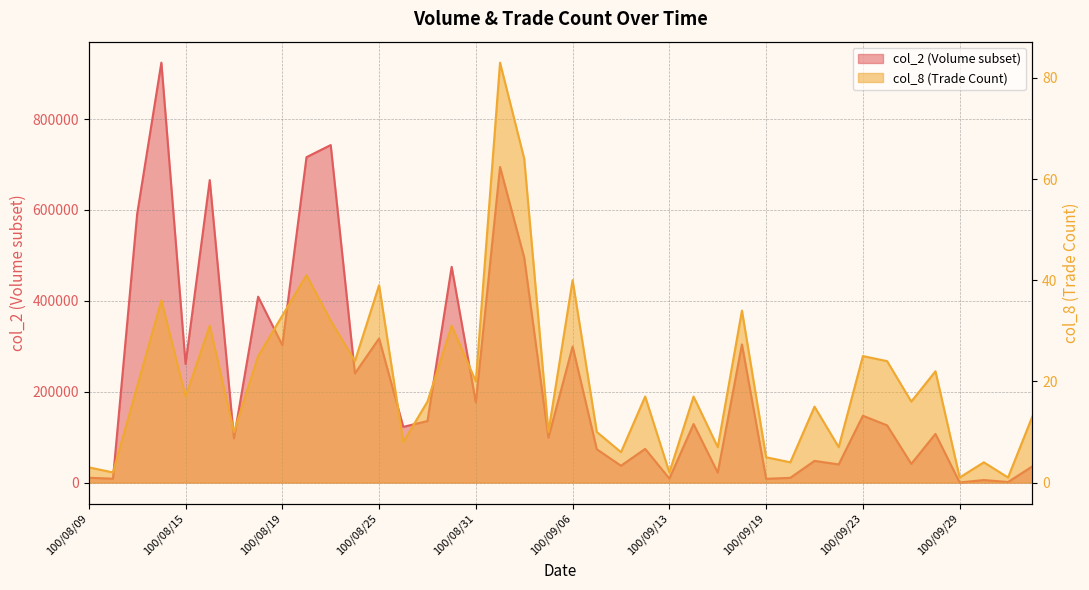

Which category has the highest value across all series?

100/08/12